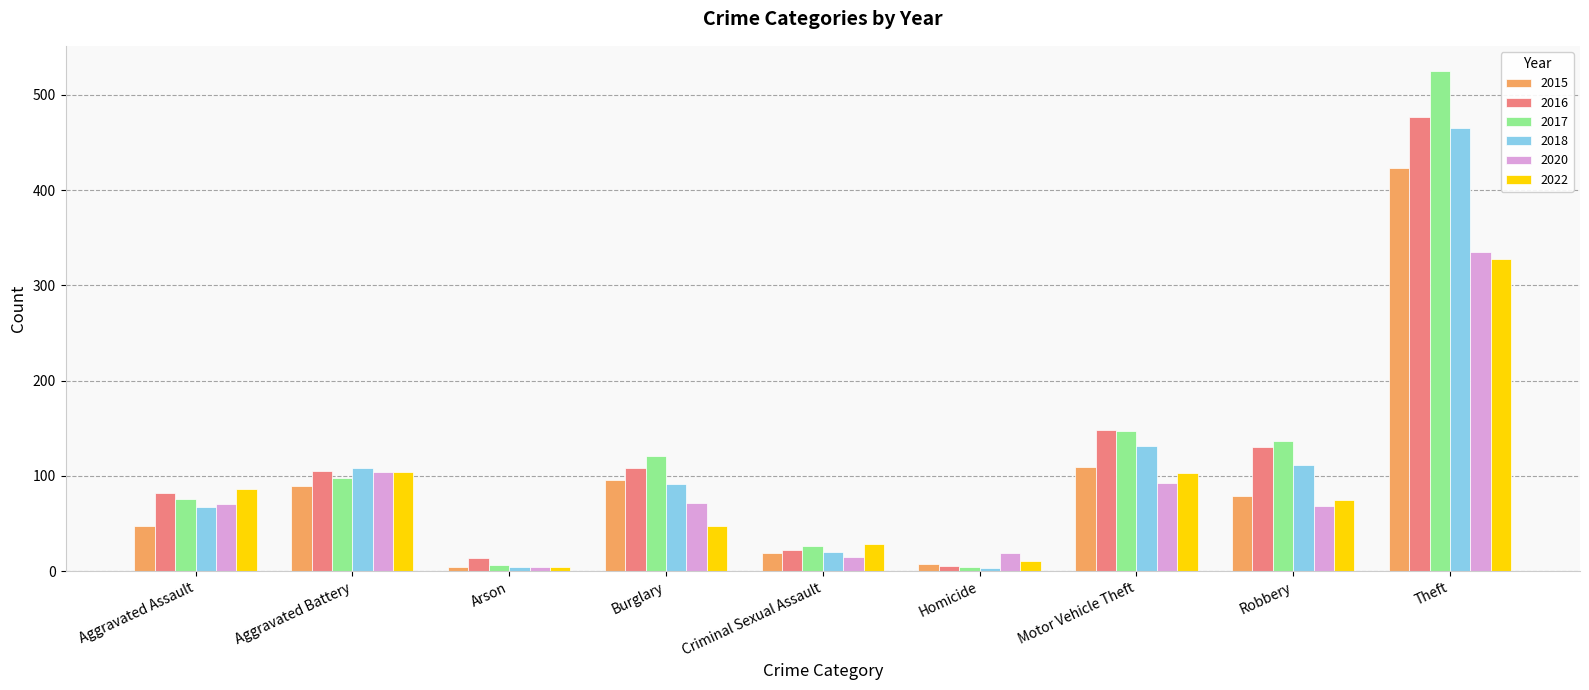

What is the lowest value of the 2017 series?

5